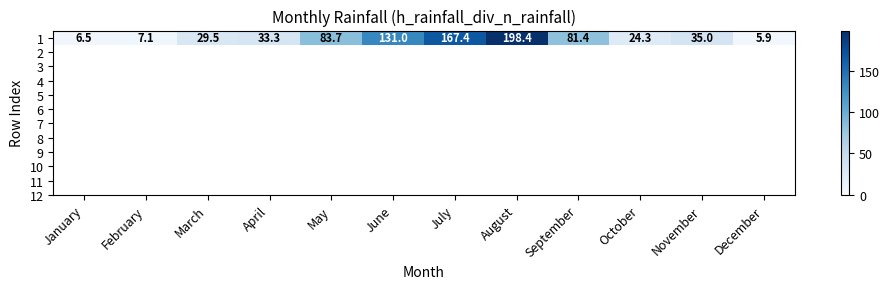

Reading right to left, list all the values displayed in this chart.

5.9	35.0	24.3	81.4	198.4	167.4	131.0	83.7	33.3	29.5	7.1	6.5